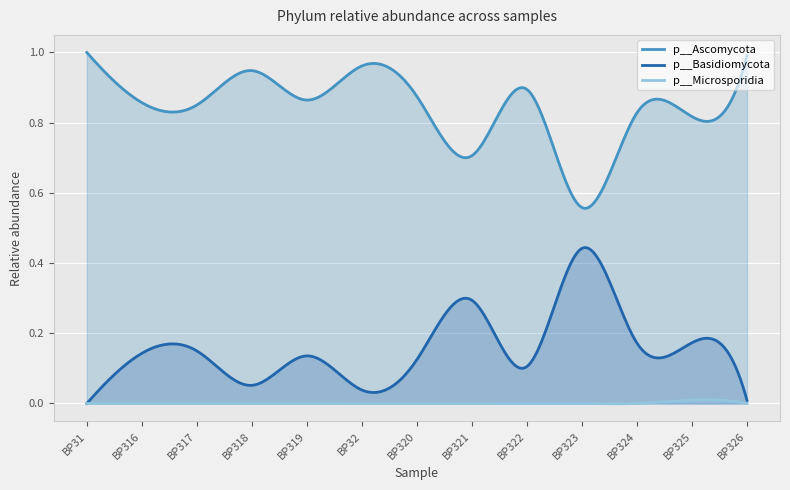

Which label corresponds to the largest value in the chart?

BP31